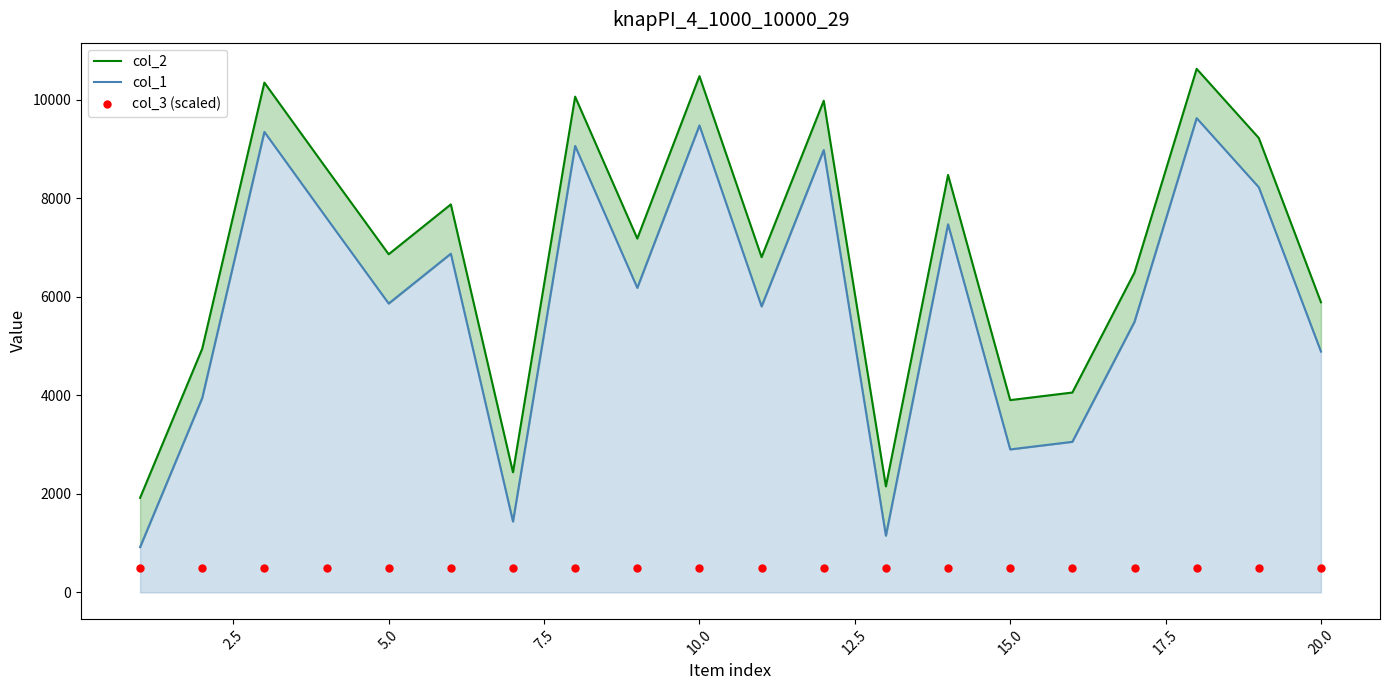

Is the value of col_1 at 0.0 greater than the value of col_3 (scaled) at 14?

Yes